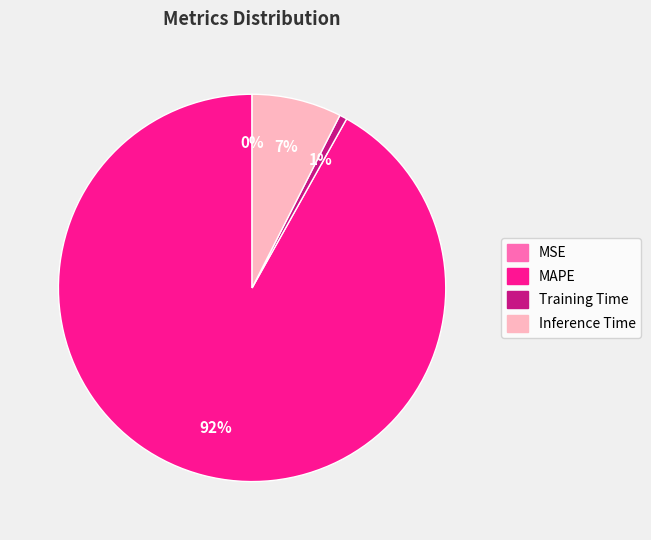

To the nearest percent, what is the average slice percentage?

25%